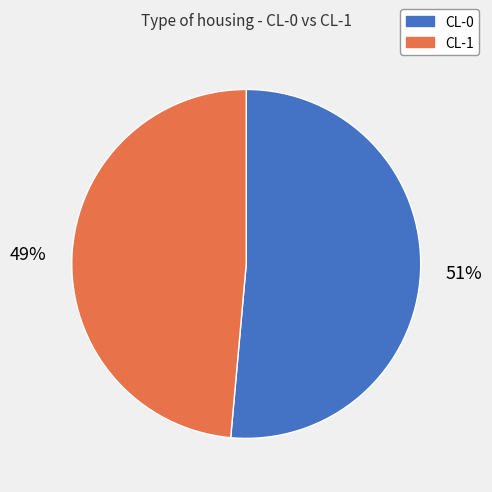

Is it true that CL-1 is 49% of the pie?

True